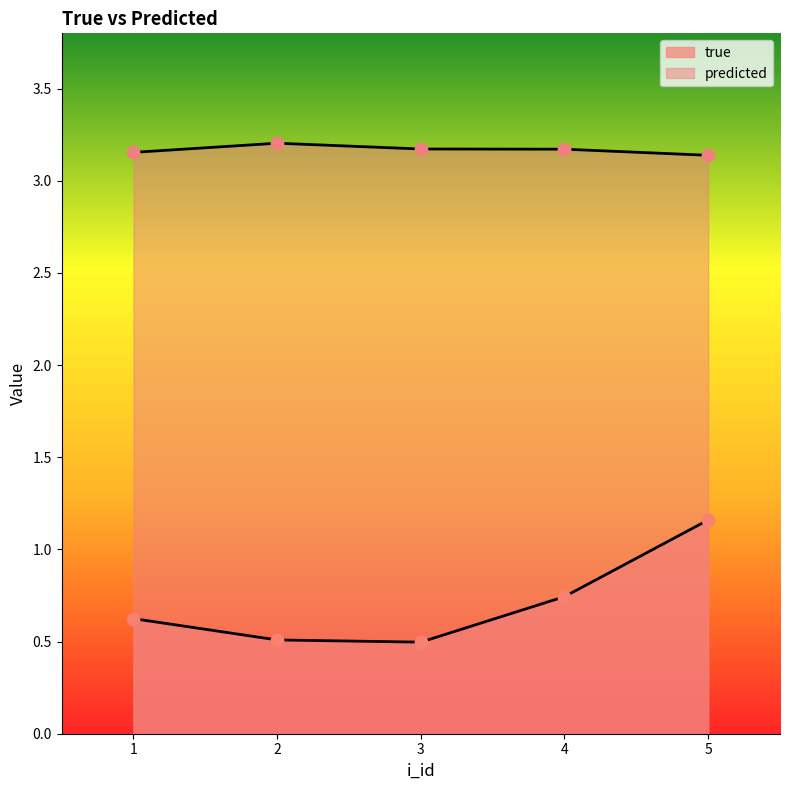

Is the value of true at 3 greater than the value of predicted at 5?

No